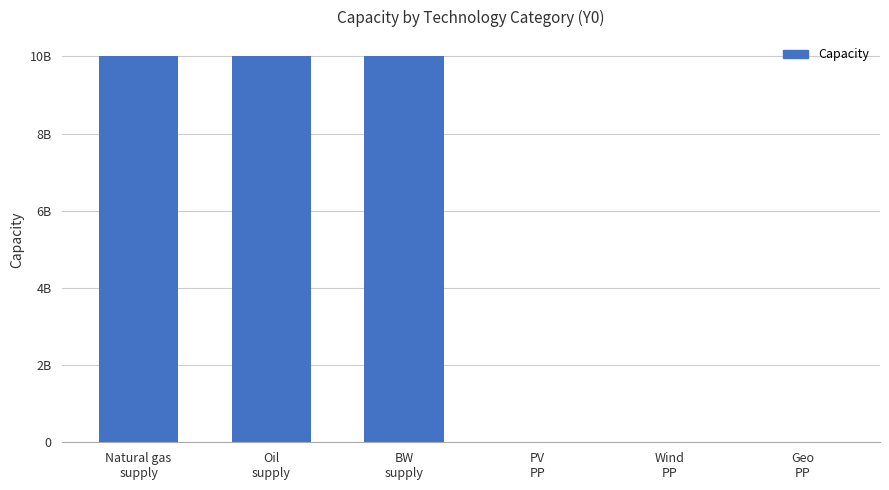

Which label corresponds to the largest value in the chart?

Natural gas
supply